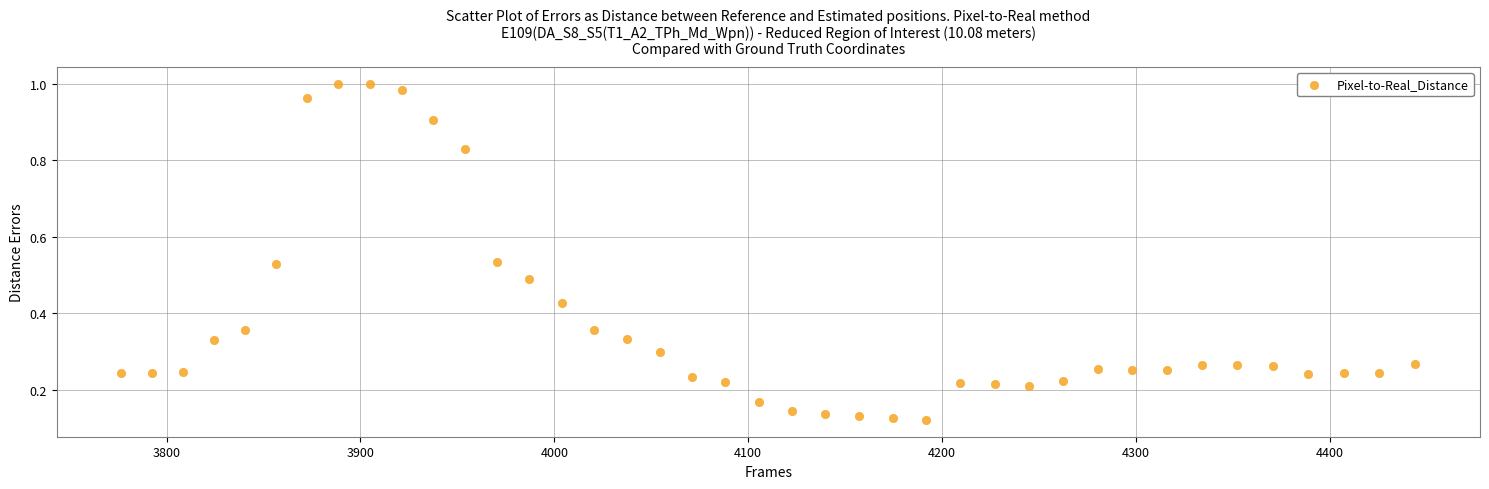

What is the range of X values (max minus min)?

667.4